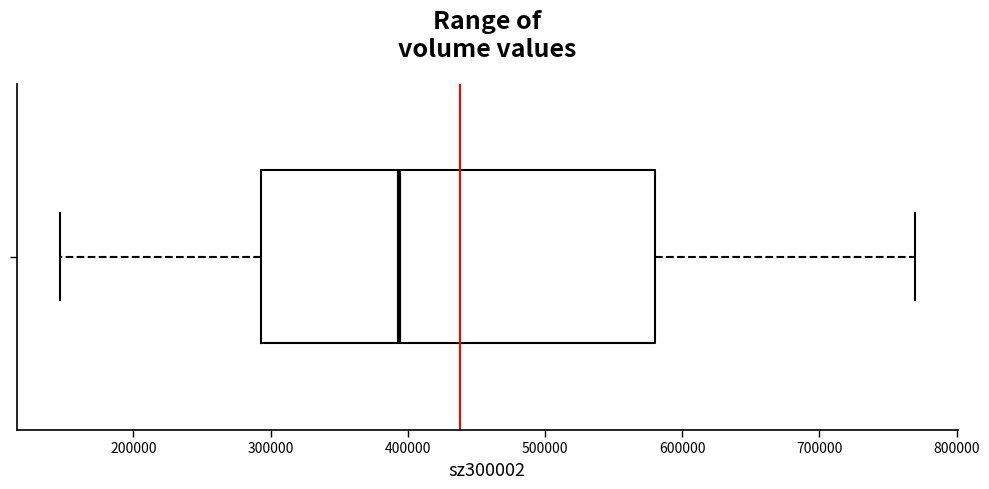

Transcribe this box plot: give where the median line is, the range the box spans, and where the two whiskers end, as read against the x-axis. The values are not printed on the chart, so give them approximately, as read against the axis.

median 390000, box 290000 to 580000, whiskers 150000 to 770000